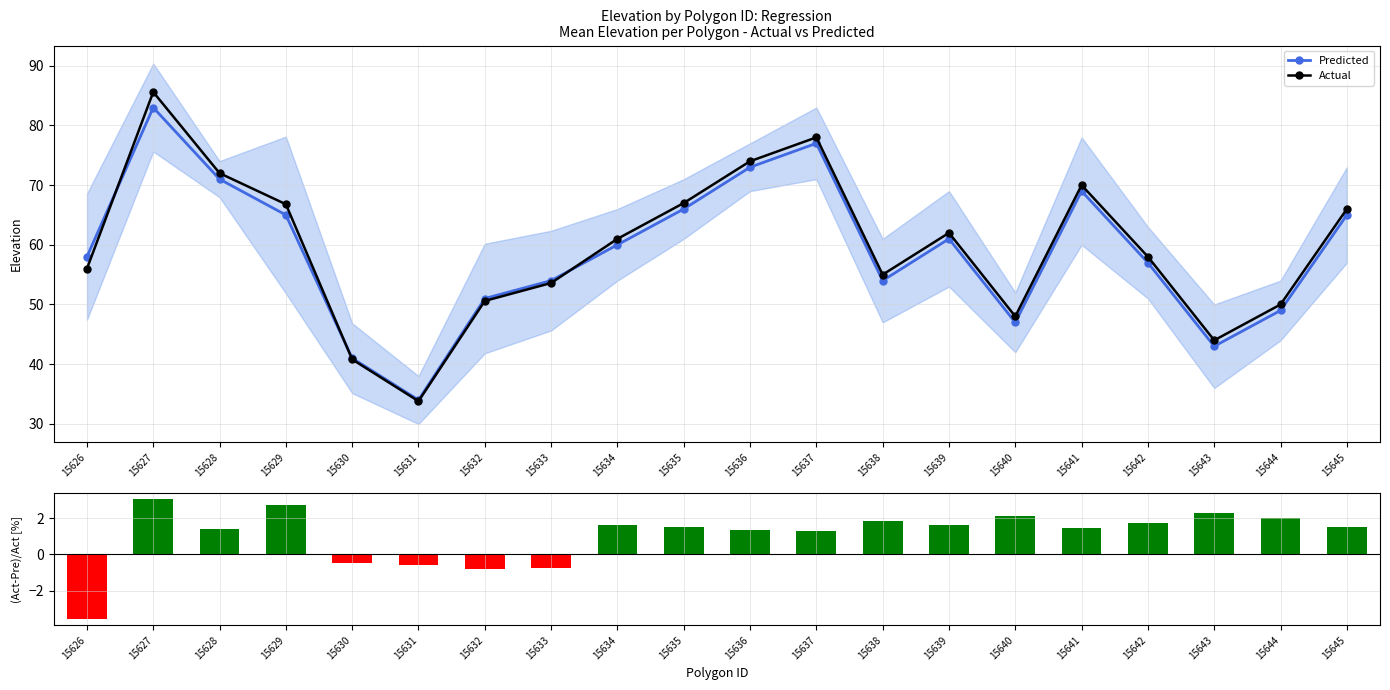

What value does the (Act-Pre)/Act [%] series have at 15641?

1.4